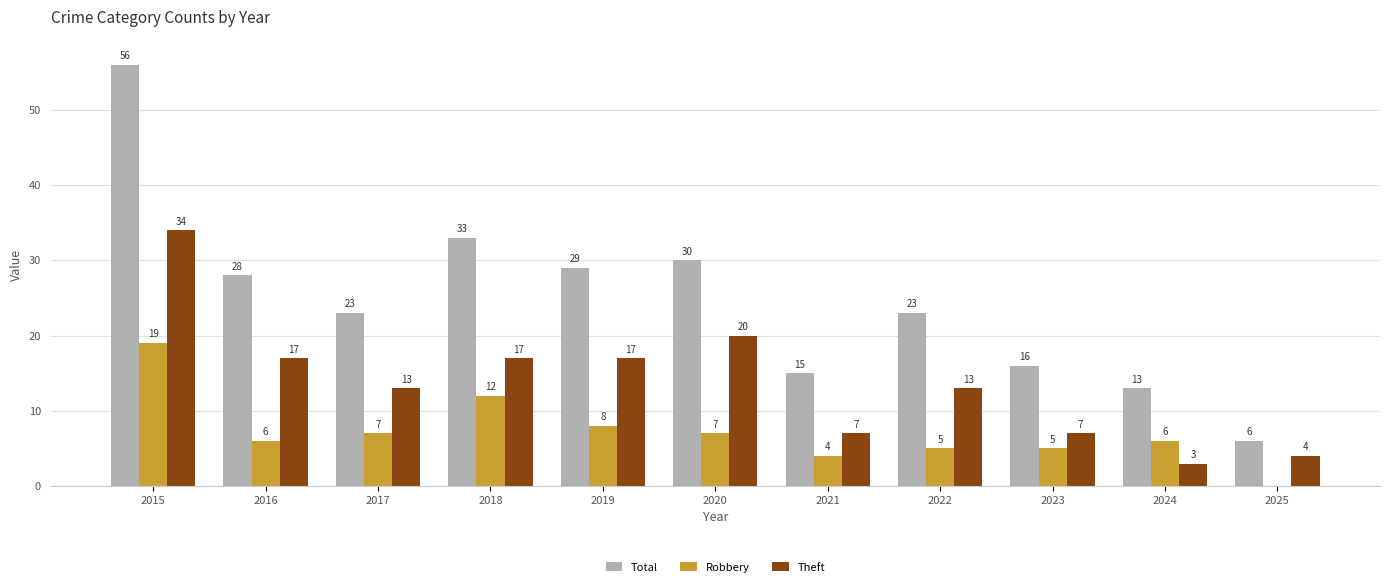

Between 2015 and 2022, which series saw the biggest shift?

Total